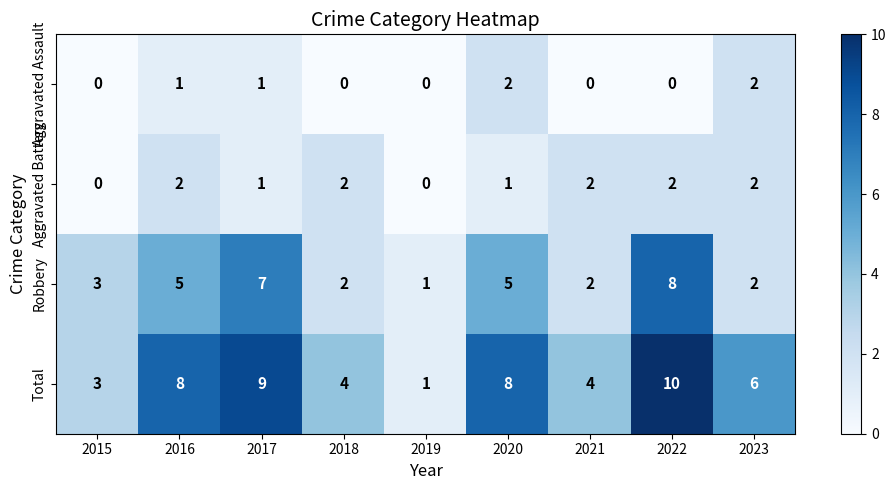

What is the sum of all Total values?

53